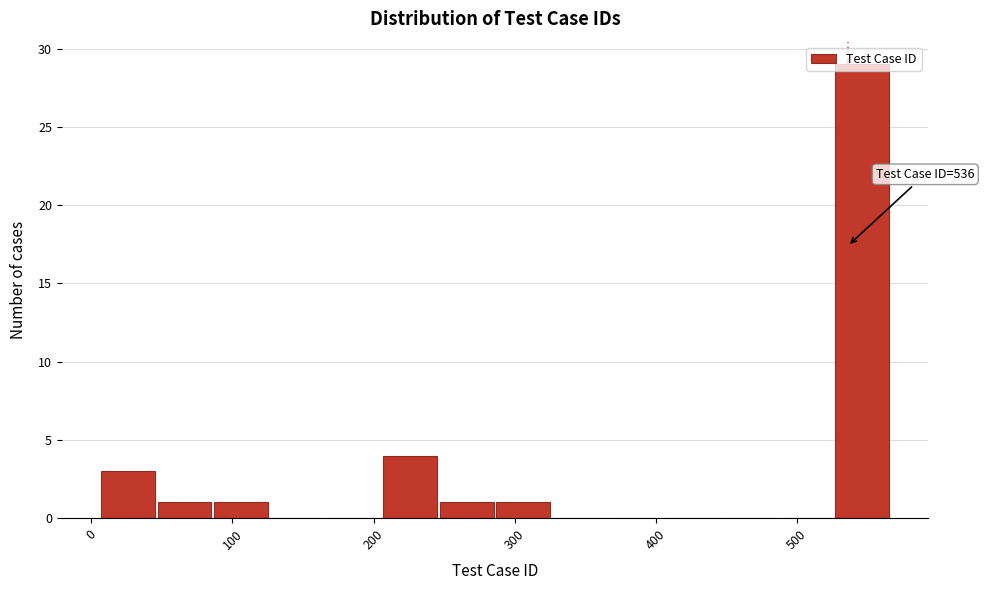

Over which range of the x-axis is the bar tallest?

526 to 566